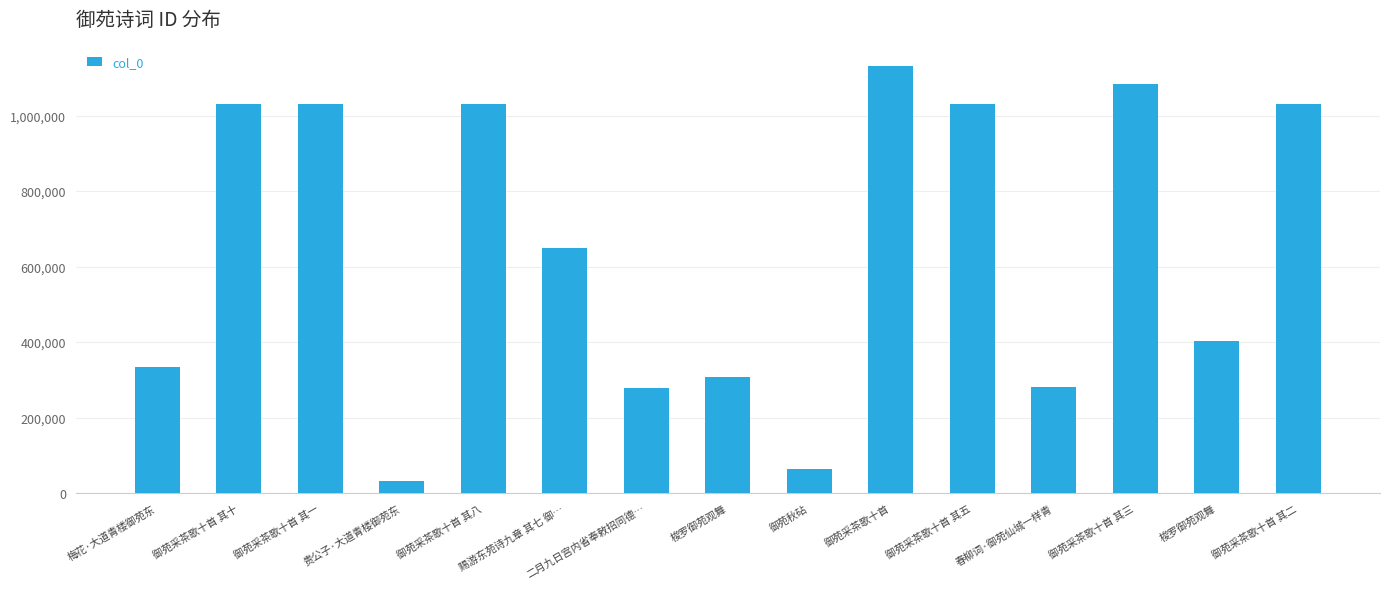

What is the sum of the values at 梭罗御苑观舞 and 贵公子·大道青楼御苑东?

434779